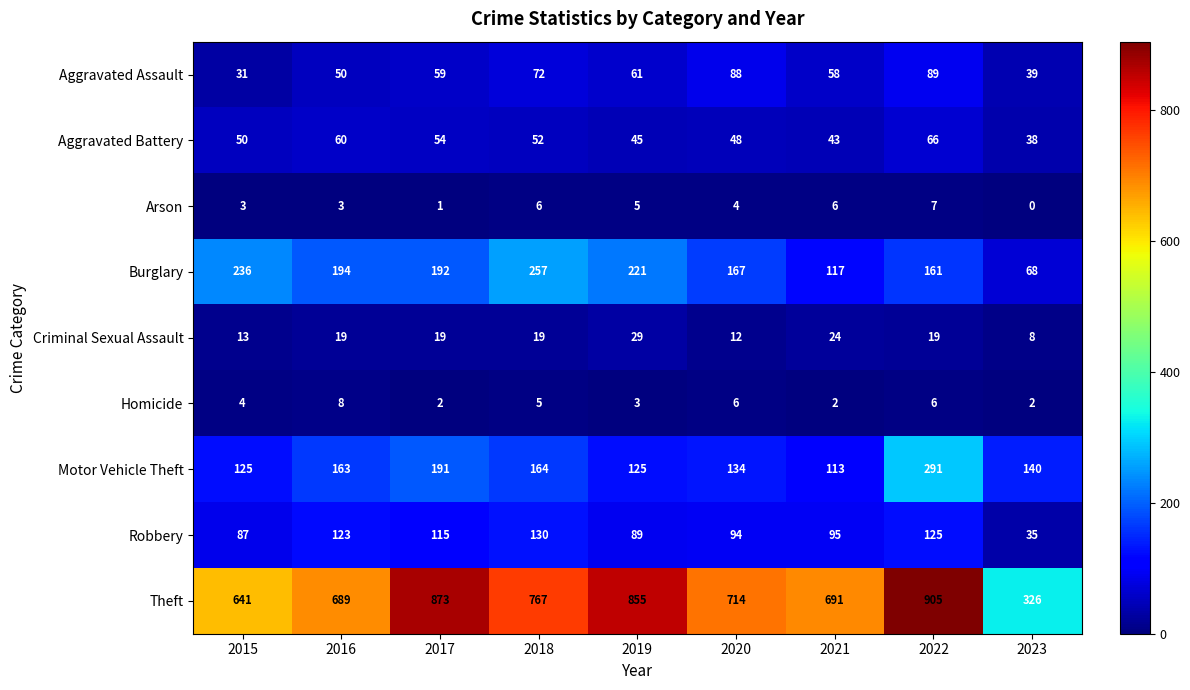

What is the difference between the Aggravated Battery values at 2017 and 2015?

4